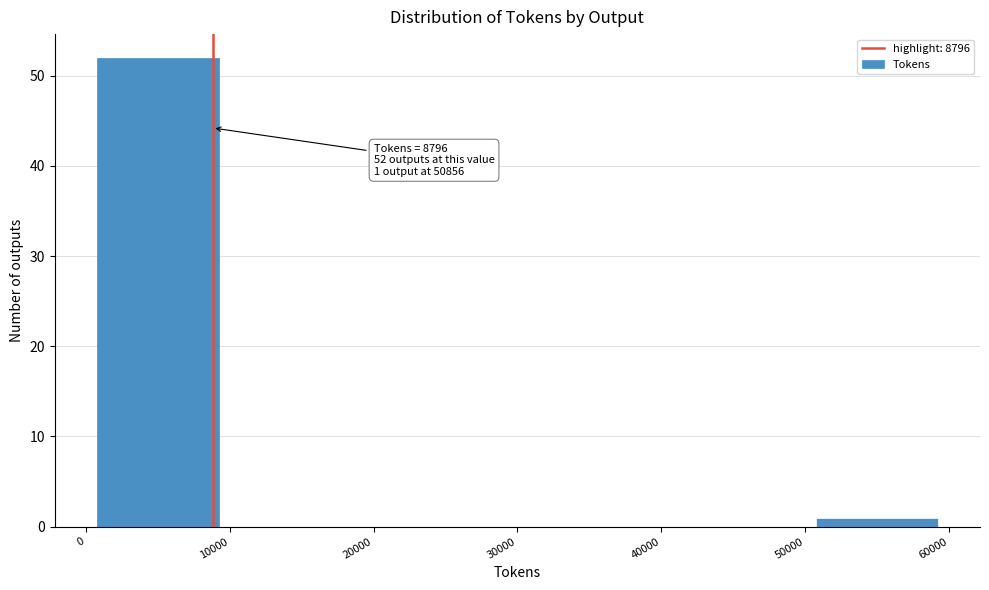

Which range on the x-axis has the tallest bar?

0 to 10000